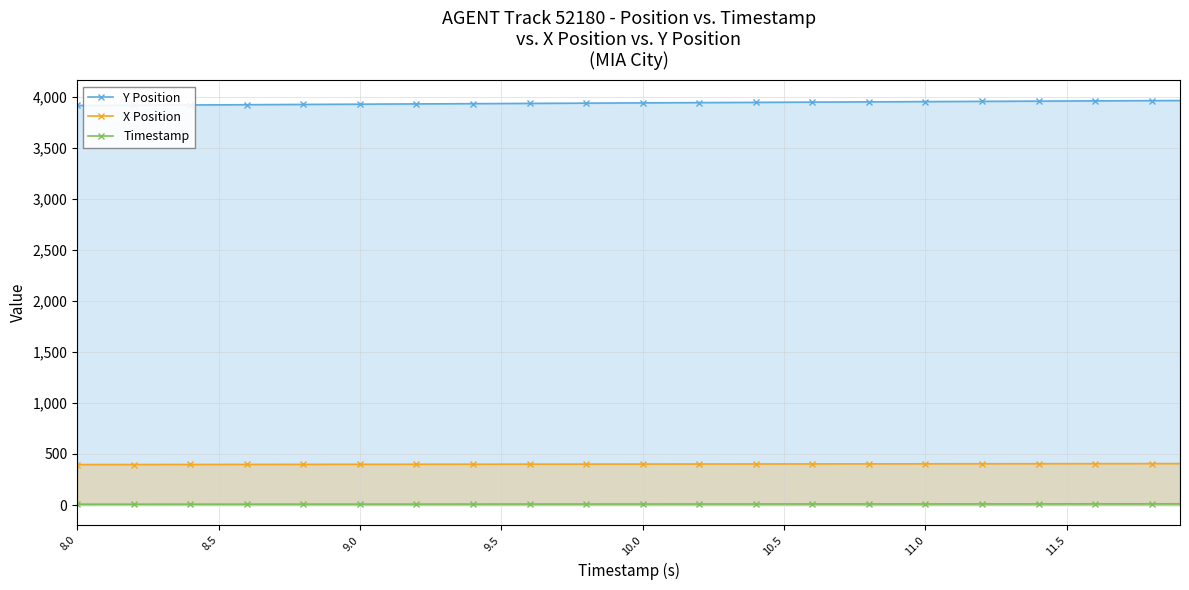

At how many categories does at least one series exceed 670?

40